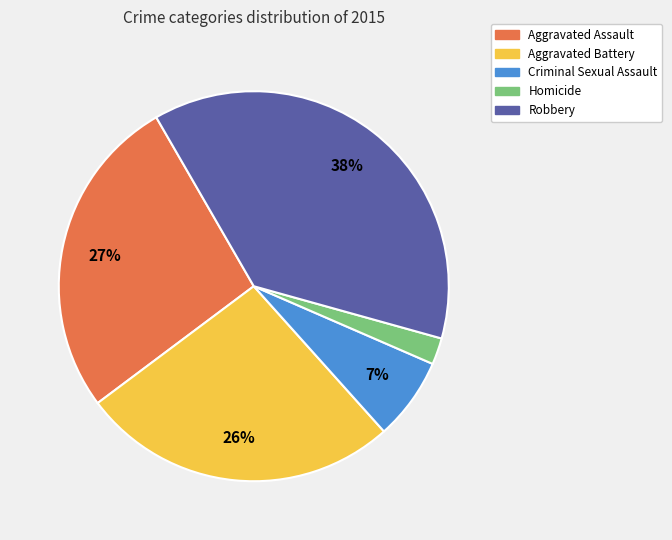

How many segments does this pie chart have?

5